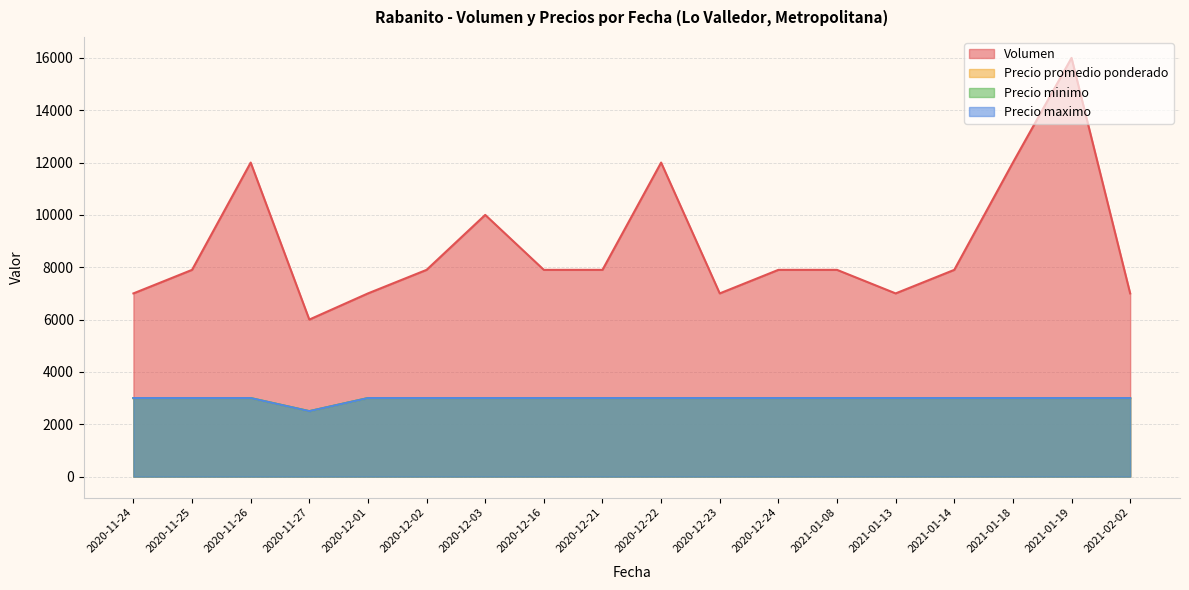

True or false: Precio maximo and Precio minimo cross at least once.

False